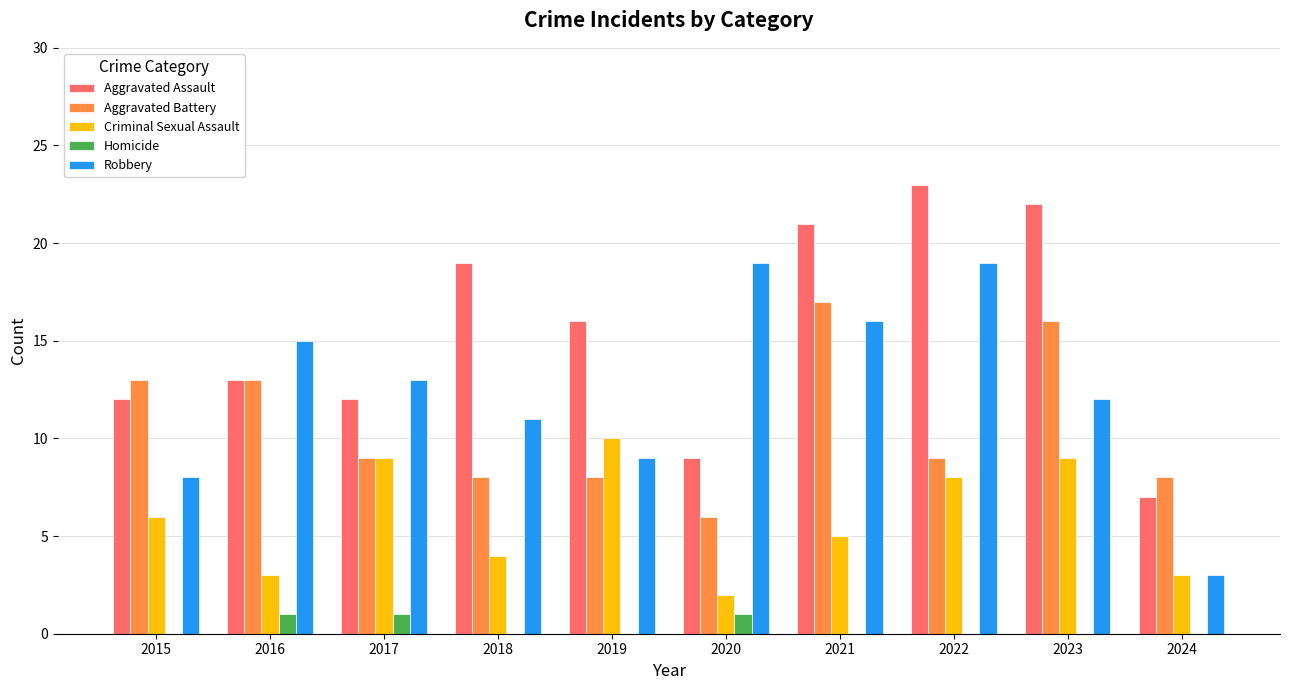

Which label corresponds to the largest value in the chart?

2022